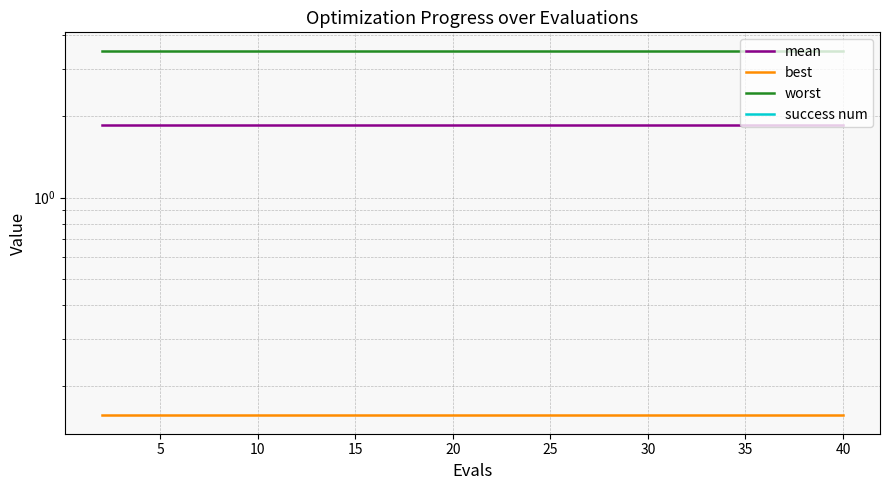

At how many categories does at least one series exceed 2?

20